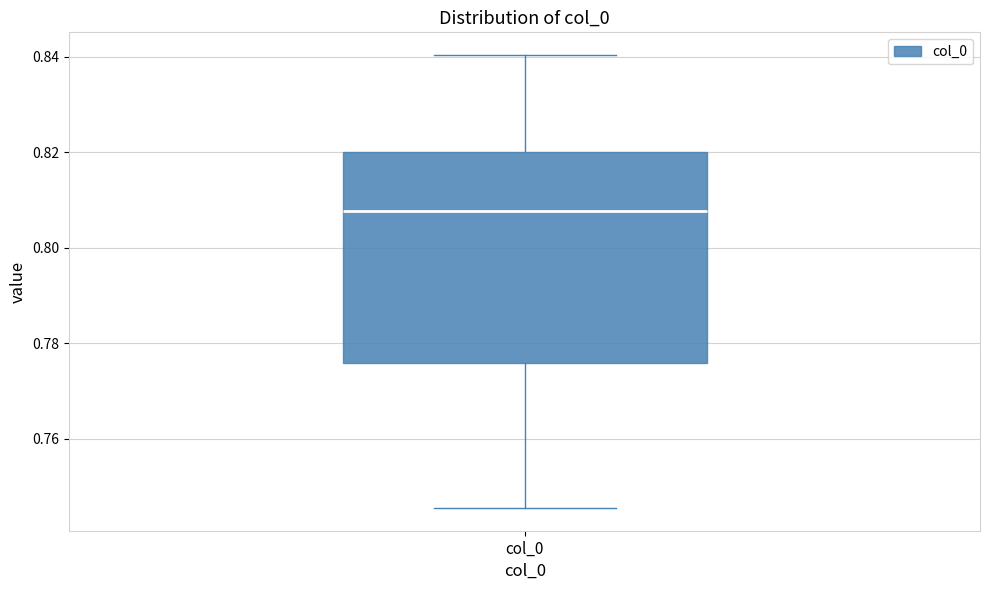

Read this box plot against the y-axis: the position of the median line, the range covered by the box, and the ends of both whiskers. The values are not printed on the chart, so give them approximately, as read against the axis.

median 0.808, box 0.776 to 0.820, whiskers 0.746 to 0.840